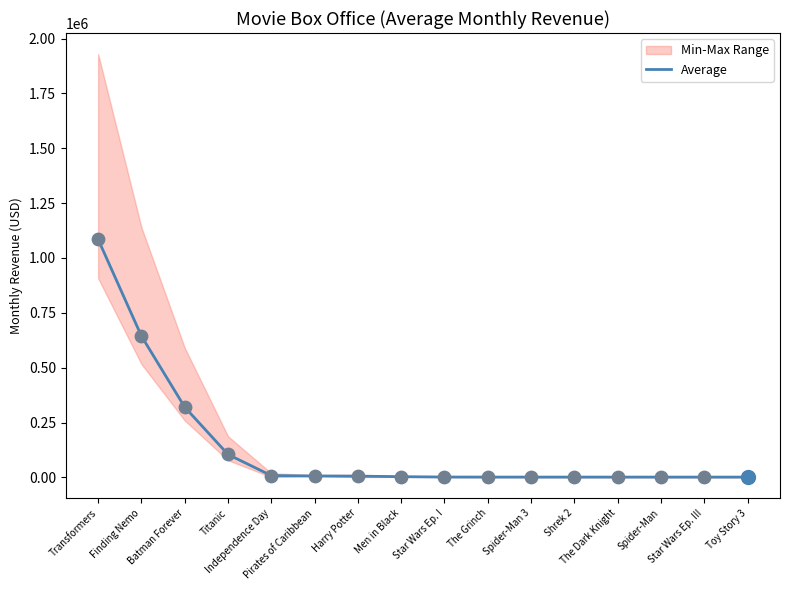

What is the ratio of the value at Harry Potter to the value at Toy Story 3?

4.4